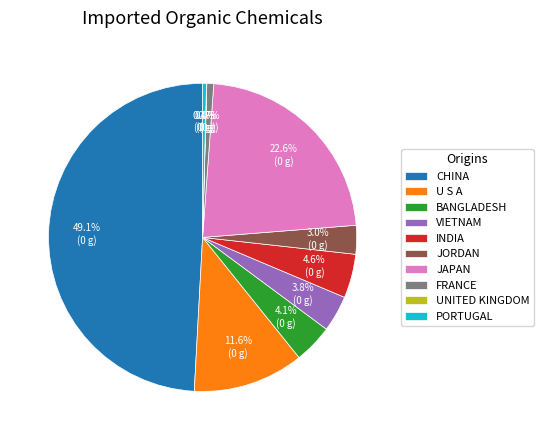

Which slice is the largest?

CHINA